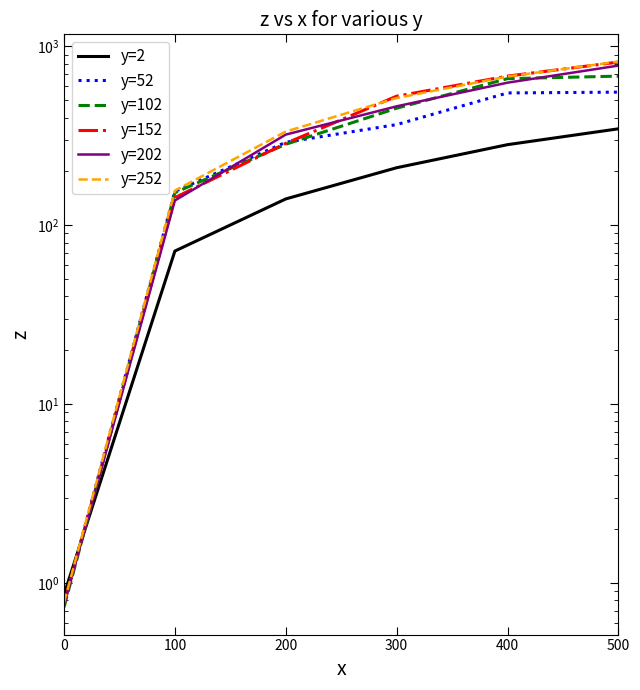

How many values in the y=52 series exceed 365?

3